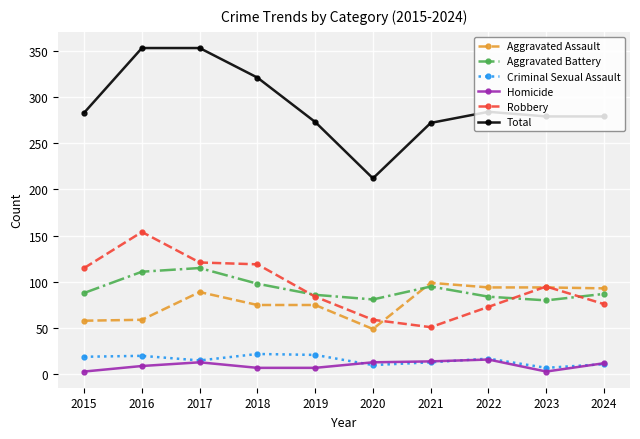

The Robbery series shows 115 at 2015. True or false?

True